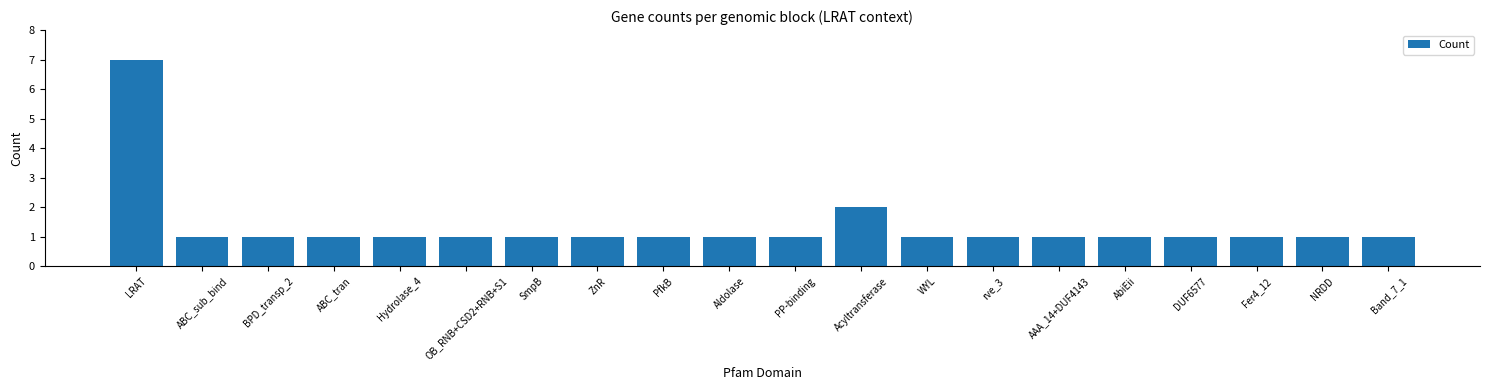

At which label is the value closest to 4?

Acyltransferase